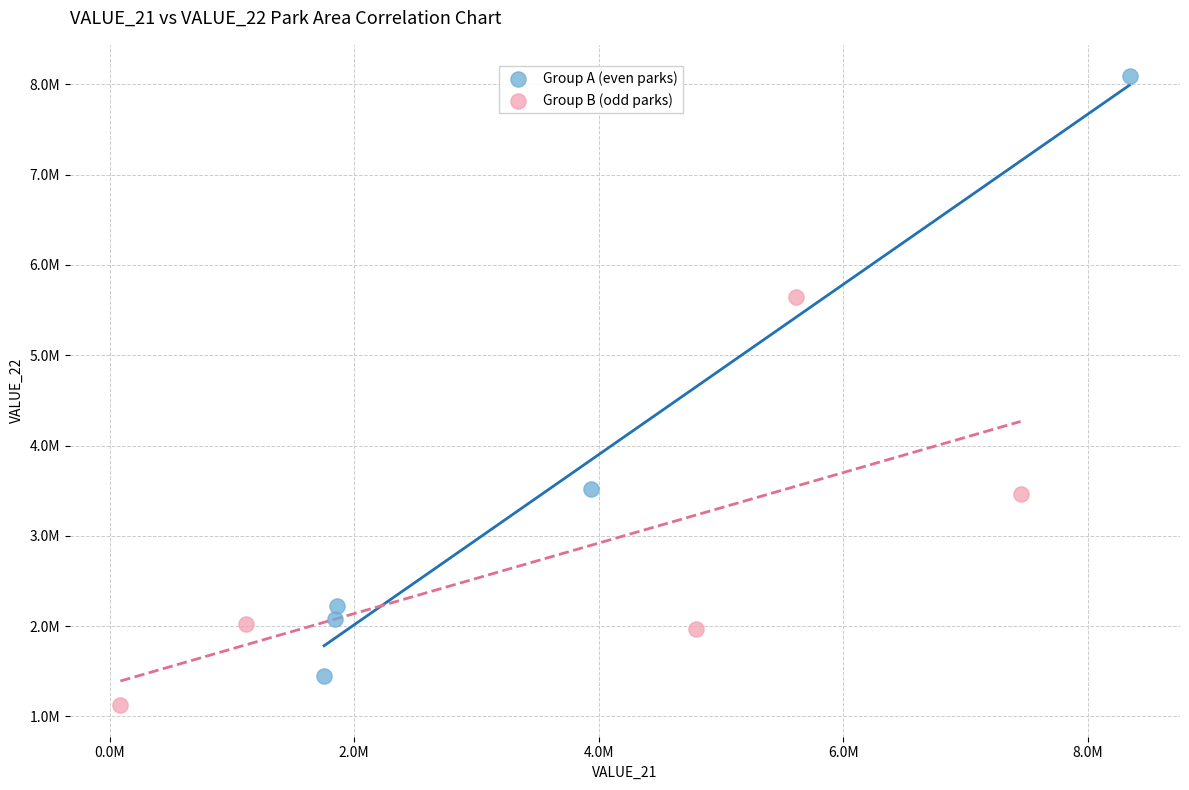

What are all the series names shown in the legend?

Group A (even parks), Group B (odd parks)